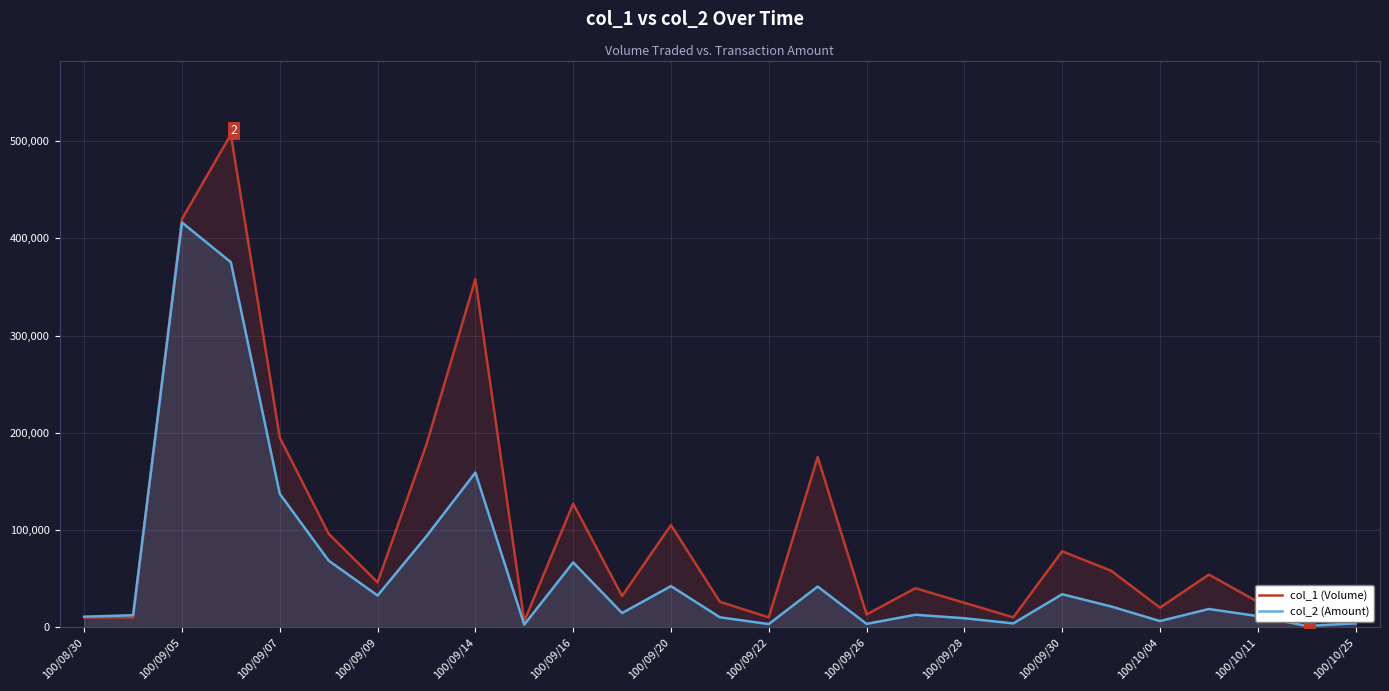

Which series has the largest total across all categories?

col_1 (Volume)